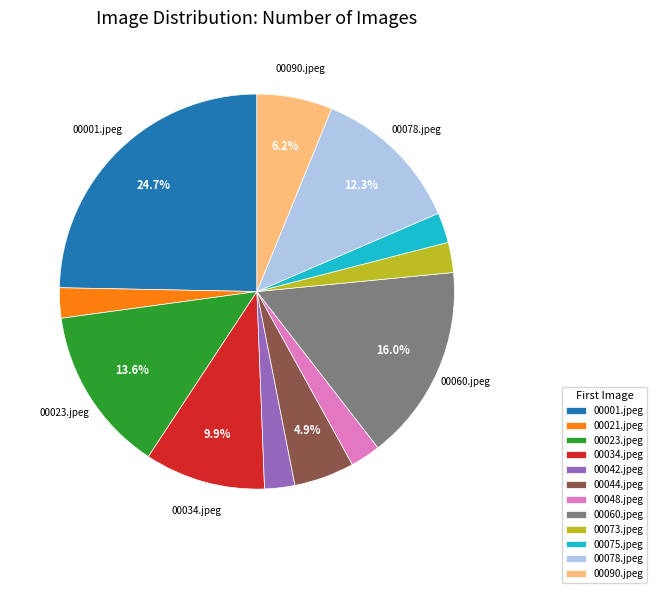

Between 00023.jpeg and 00034.jpeg, which is larger?

00023.jpeg